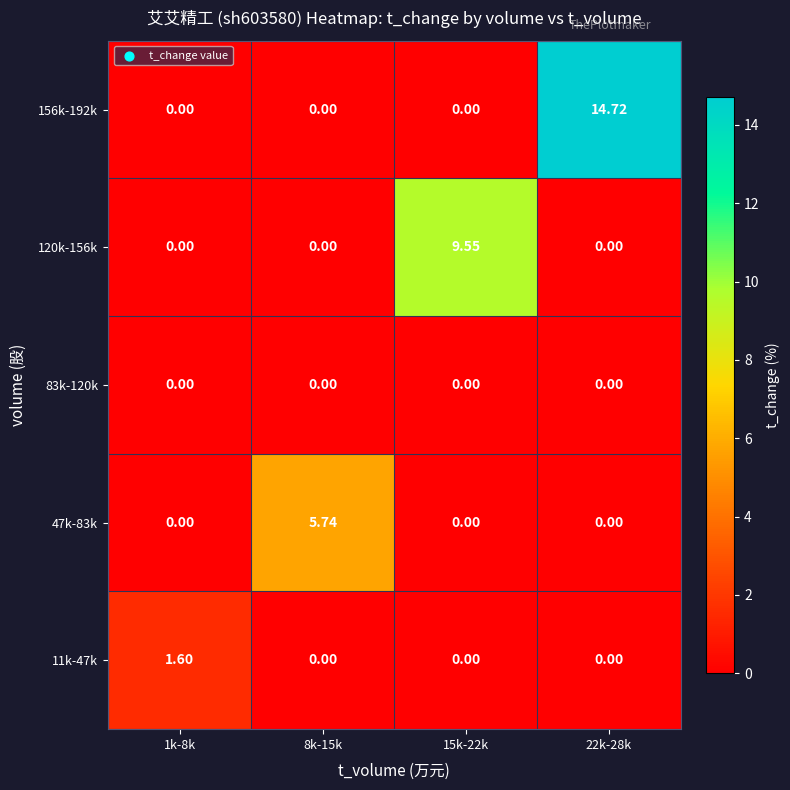

Which series has the largest range (max minus min)?

156k-192k